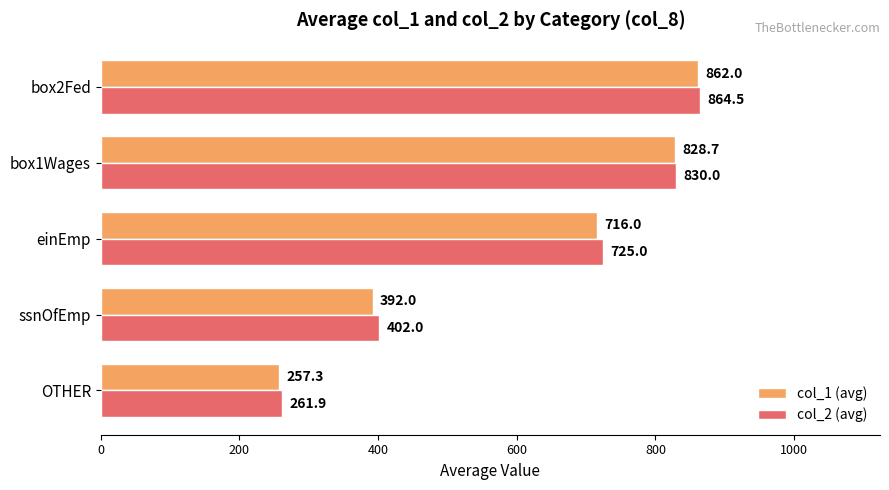

What is the average value of the col_1 (avg) series?

611.2